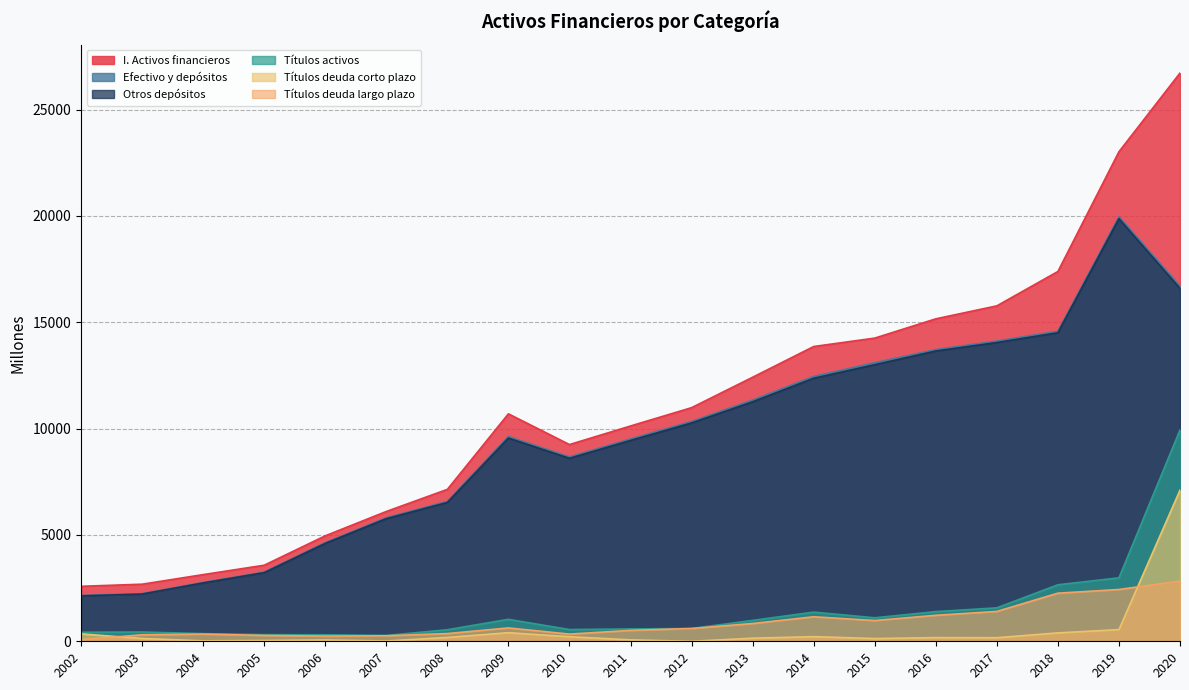

Which series has the widest spread of values?

I. Activos financieros